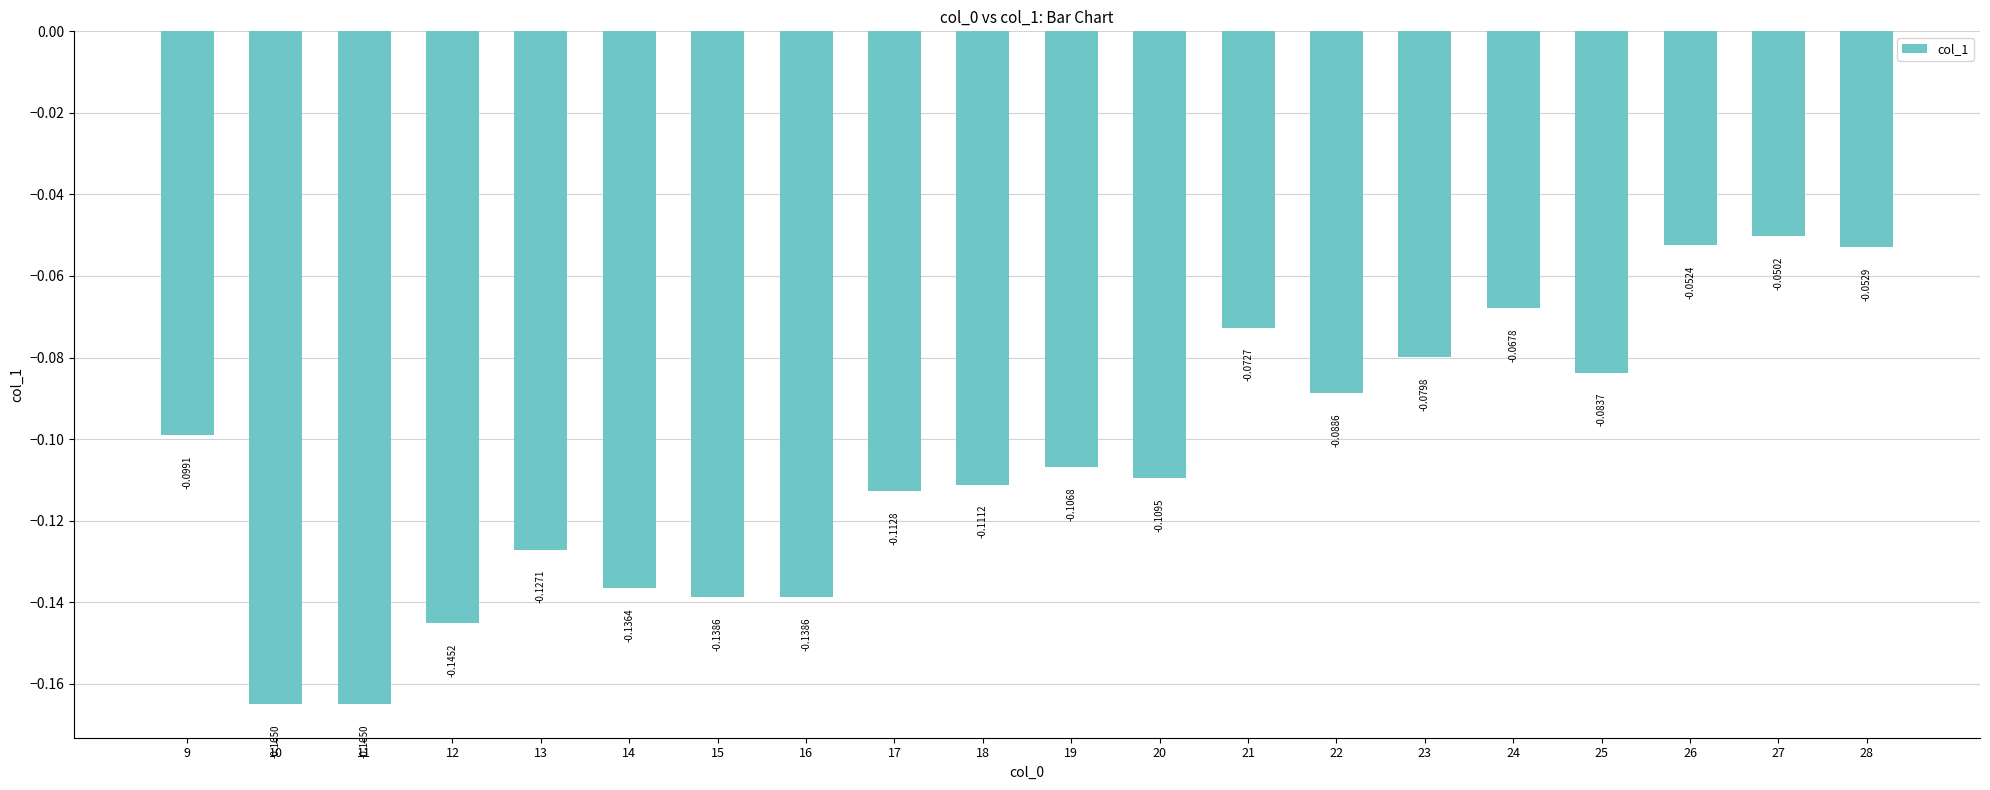

Between 18 and 20, which is larger?

20